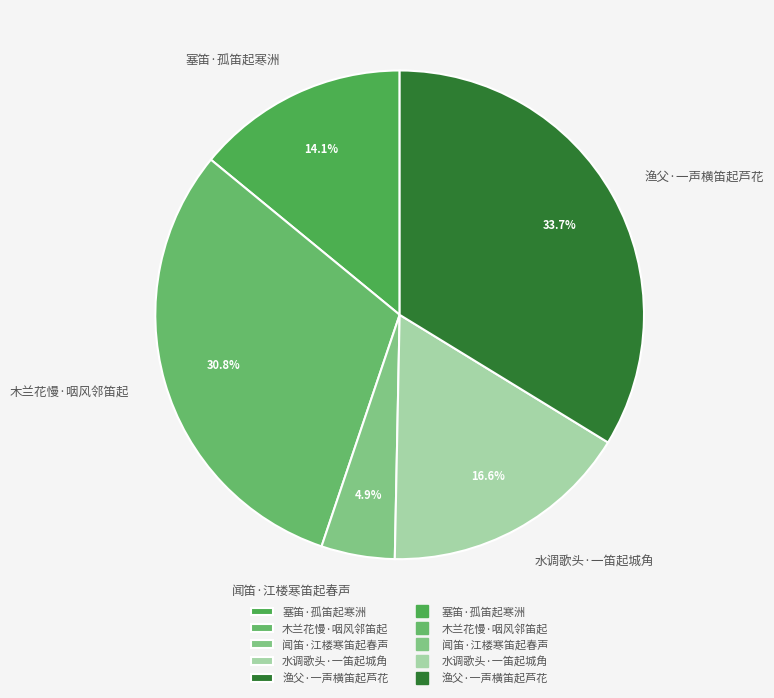

To the nearest percent, what is the combined percentage of 闻笛·江楼寒笛起春声 and 塞笛·孤笛起寒洲?

19%